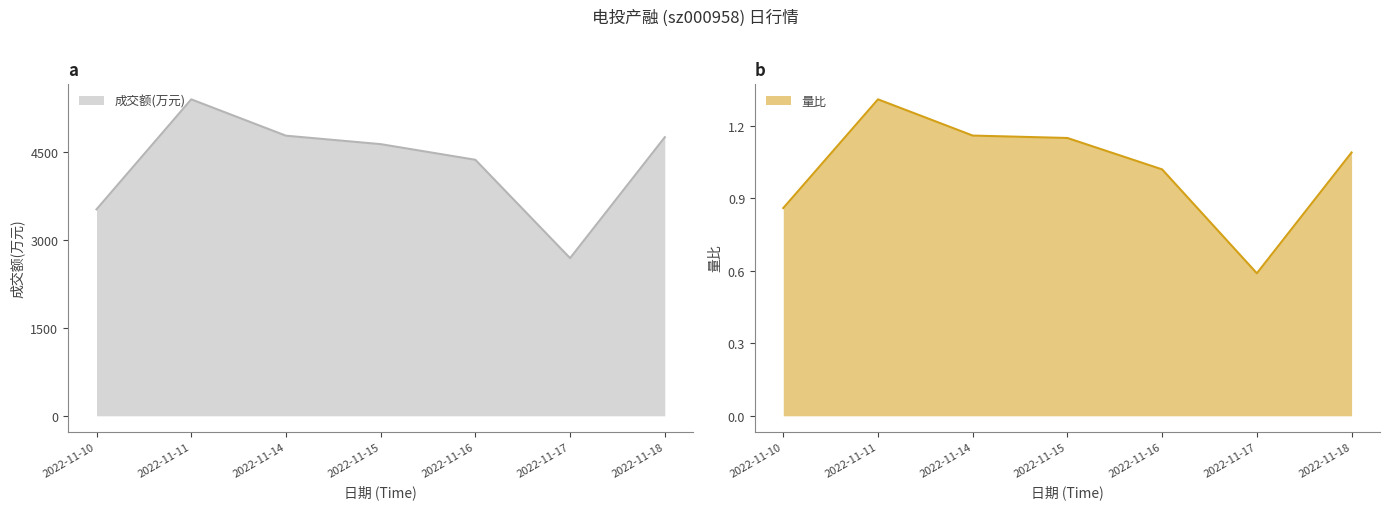

Reading right to left, what are all the values shown in this chart?

成交额(万元): 4751.0	2689.0	4366.0	4633.0	4777.0	5397.0	3521.0
量比: 1.1	0.6	1.0	1.1	1.2	1.3	0.9